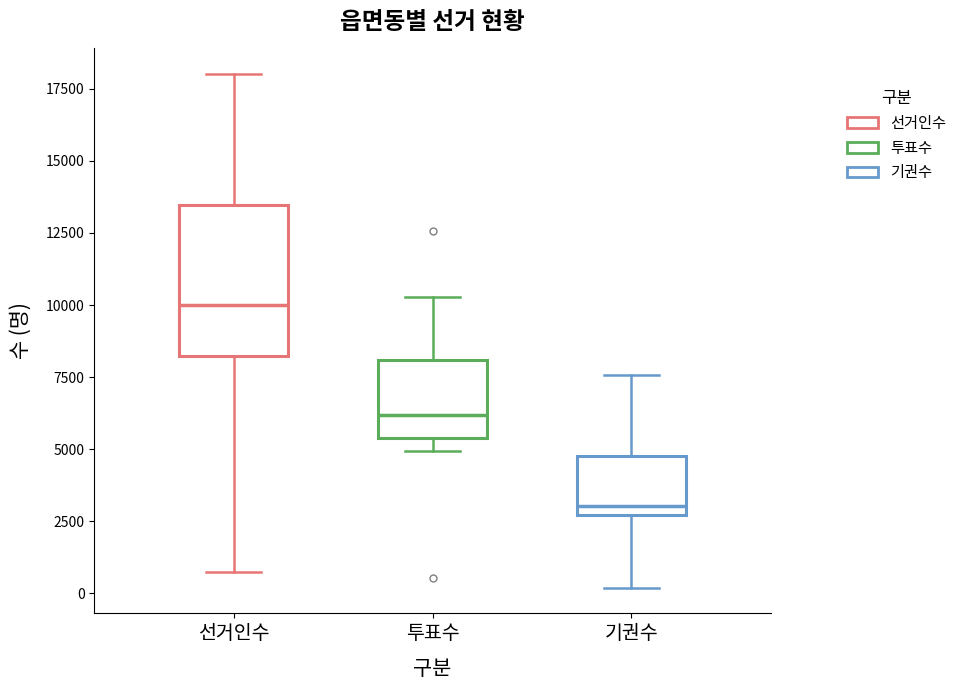

Reading left to right, transcribe this box plot: for each box, give where its median line is, the range the box spans, and where its two whiskers end, as read against the y-axis. The values are not printed on the chart, so give them approximately, as read against the axis.

선거인수: median 10000, box 8000 to 13500, whiskers 500 to 18000
투표수: median 6000, box 5500 to 8000, whiskers 5000 to 10500
기권수: median 3000, box 2500 to 5000, whiskers 0 to 7500